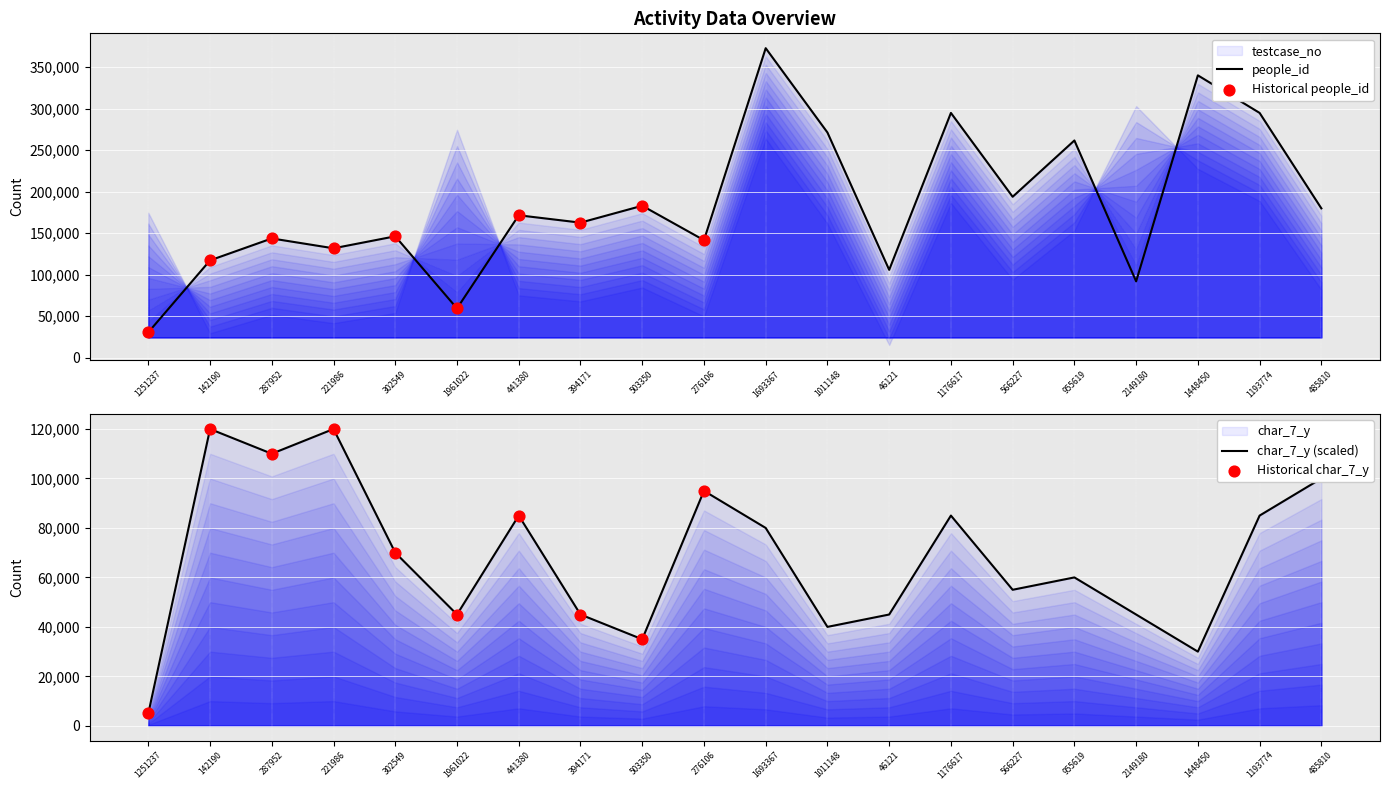

At how many categories does at least one series exceed 305743?

2